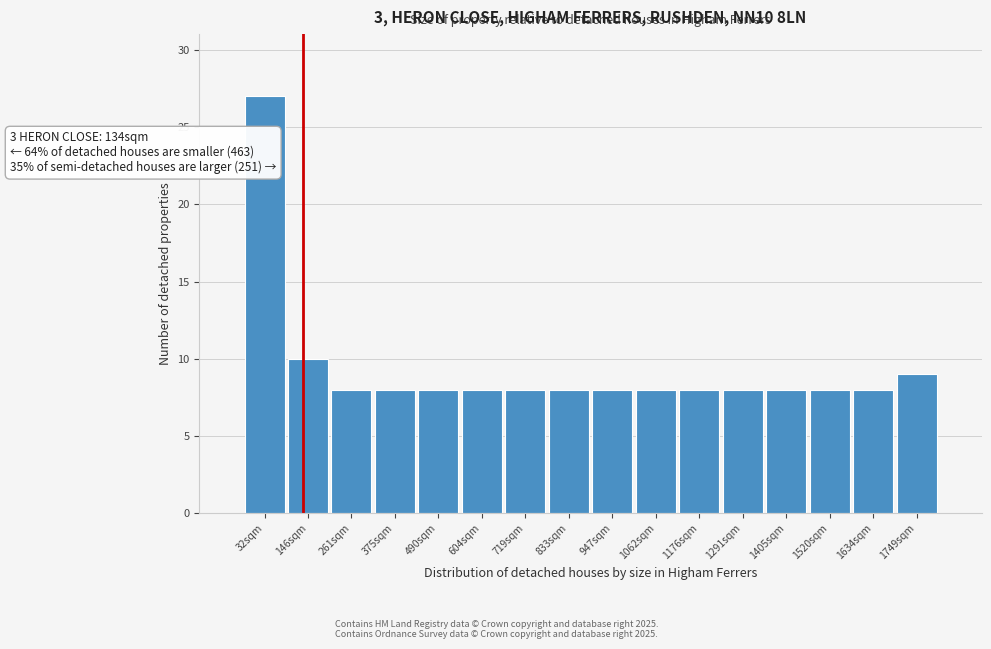

Over which range of the x-axis is the bar tallest?

-20 to 80